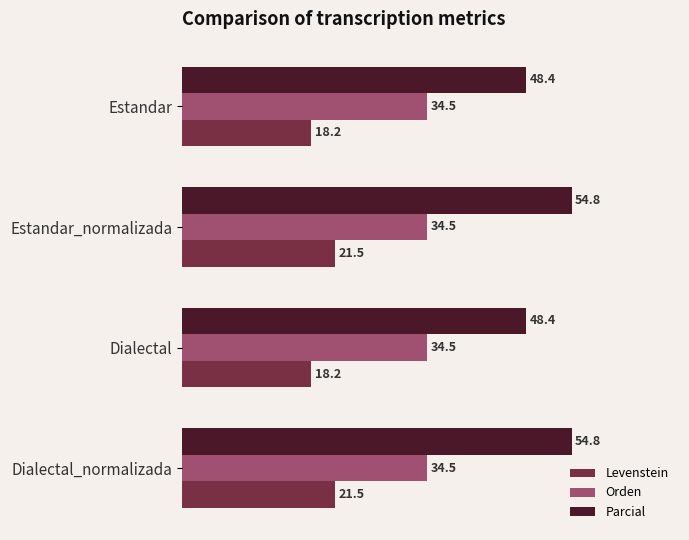

Rank the series by their average value, from highest to lowest.

Parcial, Orden, Levenstein